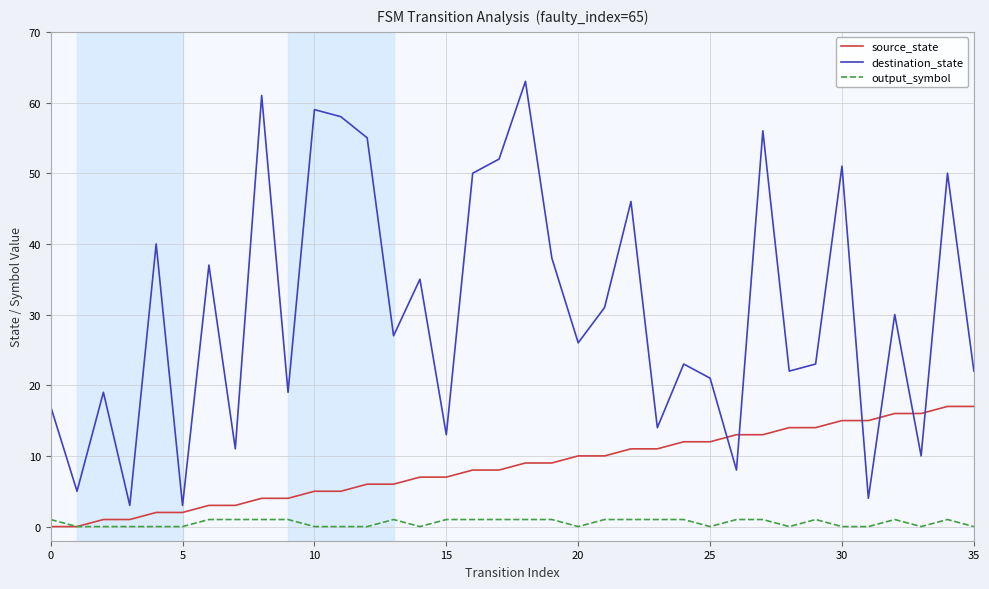

What is the greatest value displayed?

63